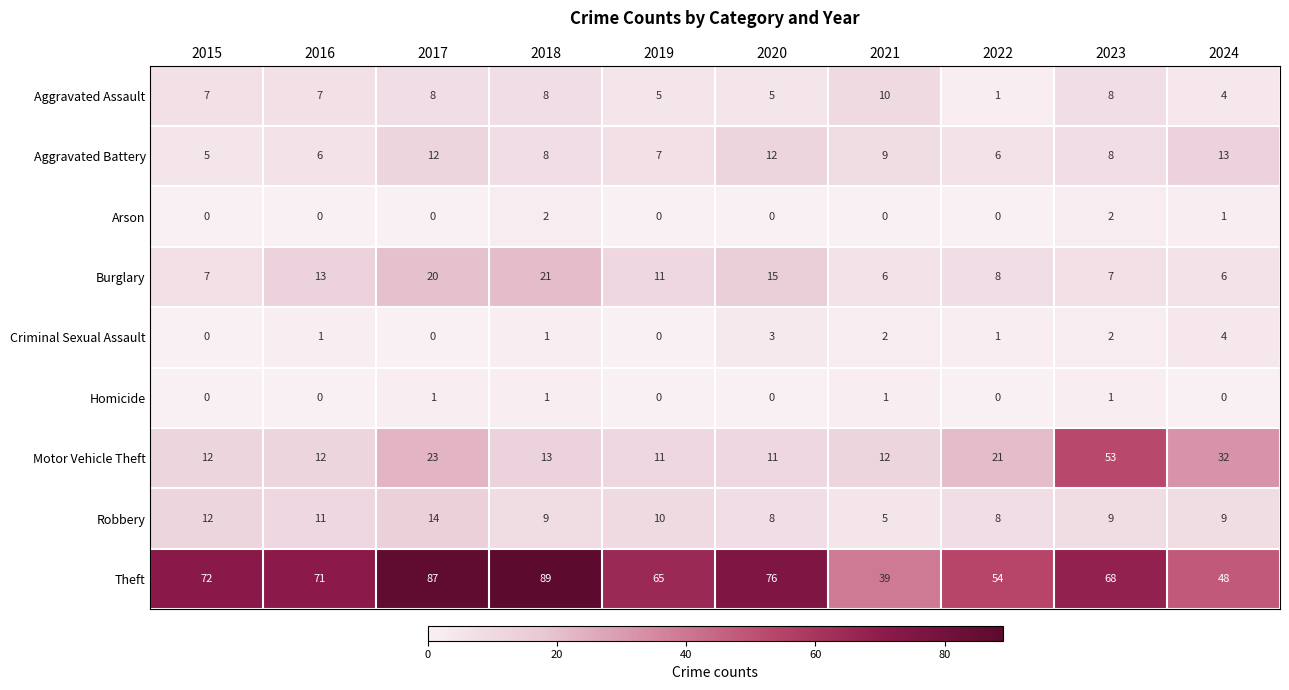

At which category is the sum across all series the highest?

2017